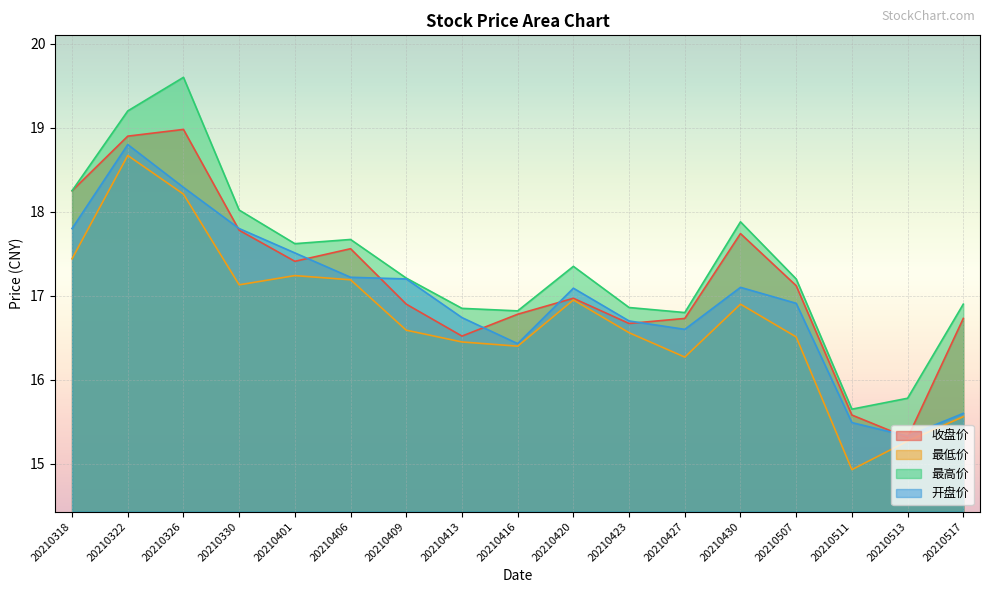

True or false: 最低价 and 收盘价 cross at least once.

False